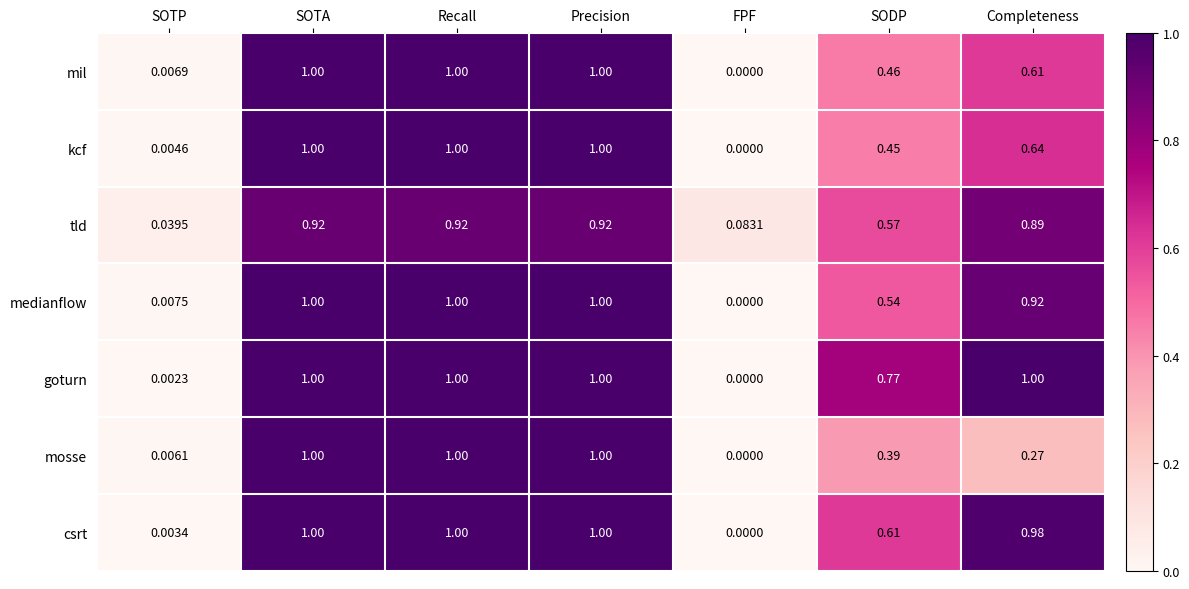

At which label does csrt reach its minimum?

FPF